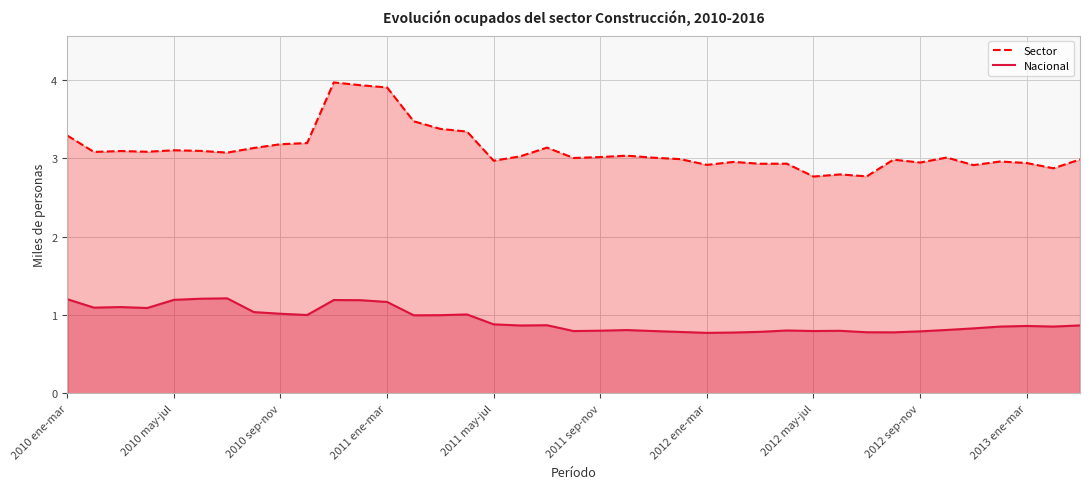

Rank the series by their maximum value, from highest to lowest.

Sector, Nacional